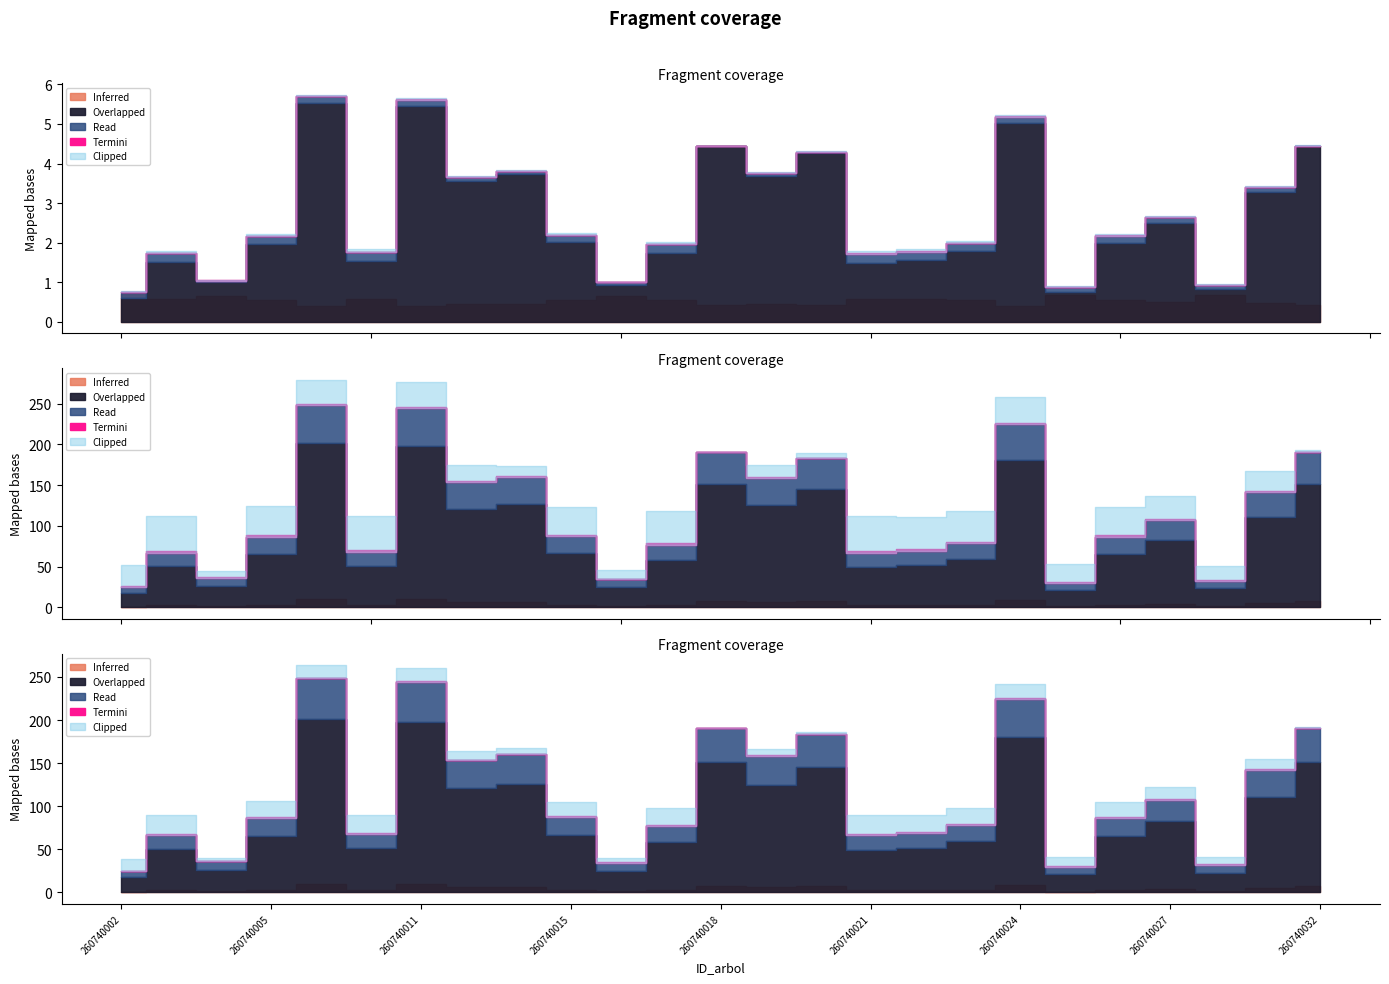

At which label does v_con_corteza reach its peak?

260740007